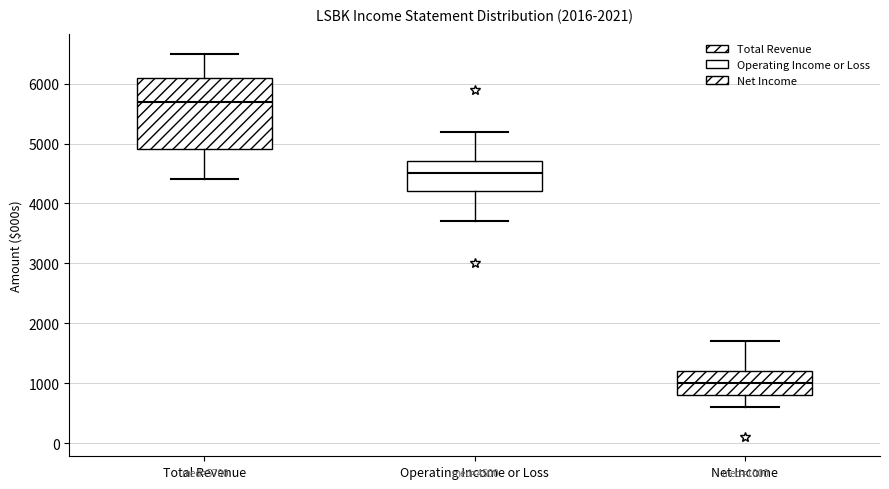

Which box is the tallest, from its lower edge to its upper edge?

Total Revenue